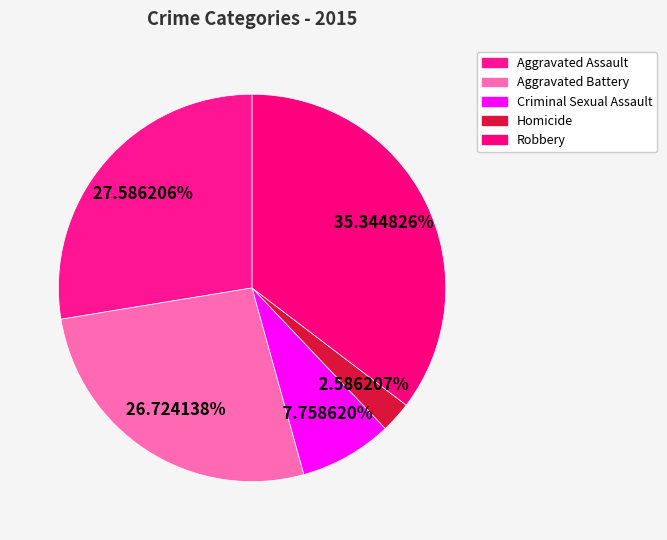

Do Homicide and Criminal Sexual Assault together represent more than half of the pie?

No